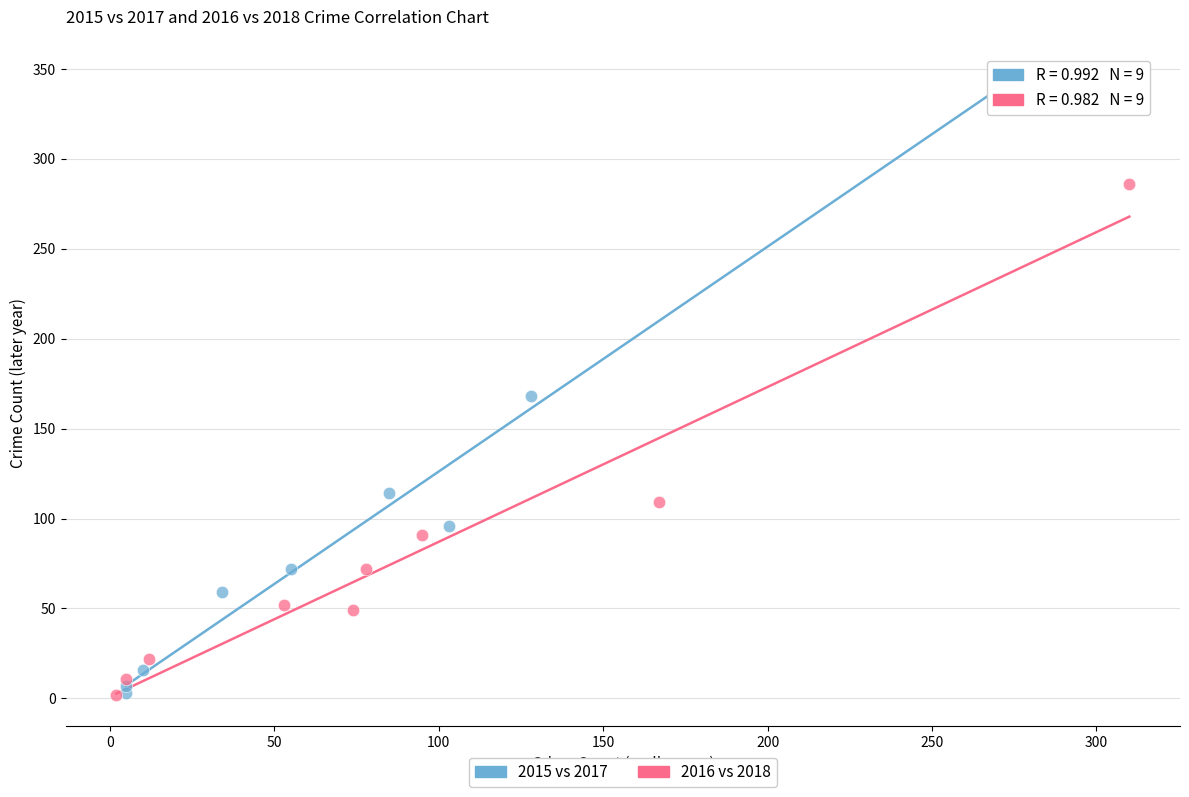

Which series has the largest Y range (max minus min)?

2015 vs 2017